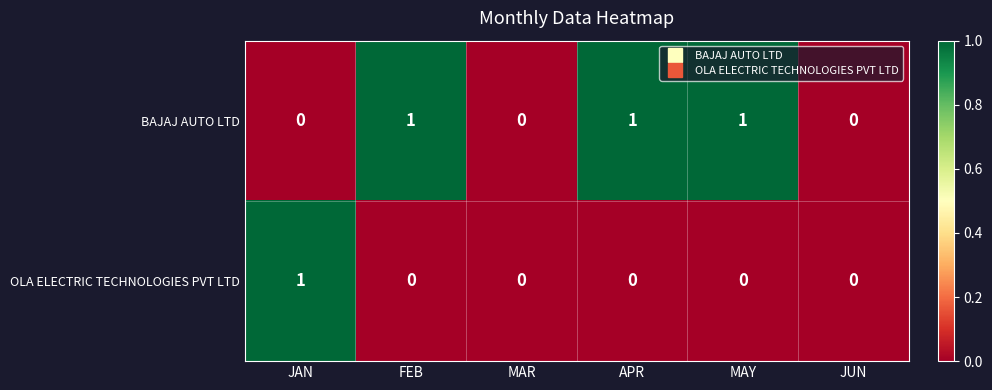

How many data points does each series have?

6